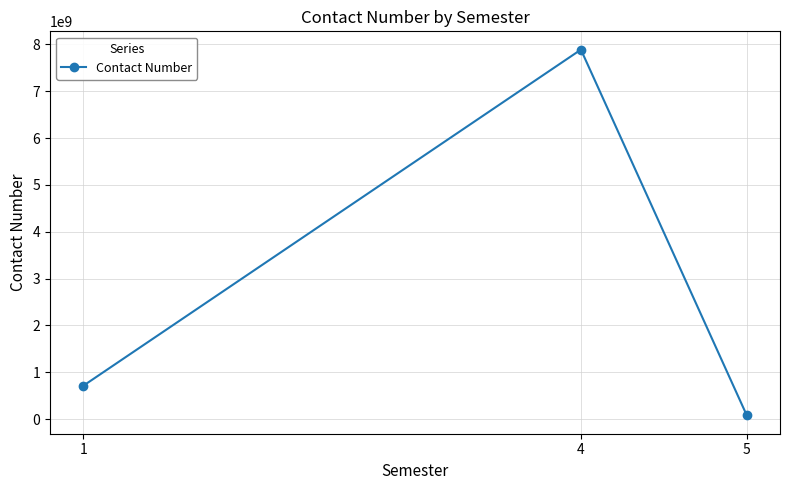

What value does the data have at 4, to the nearest 10?

7889123460